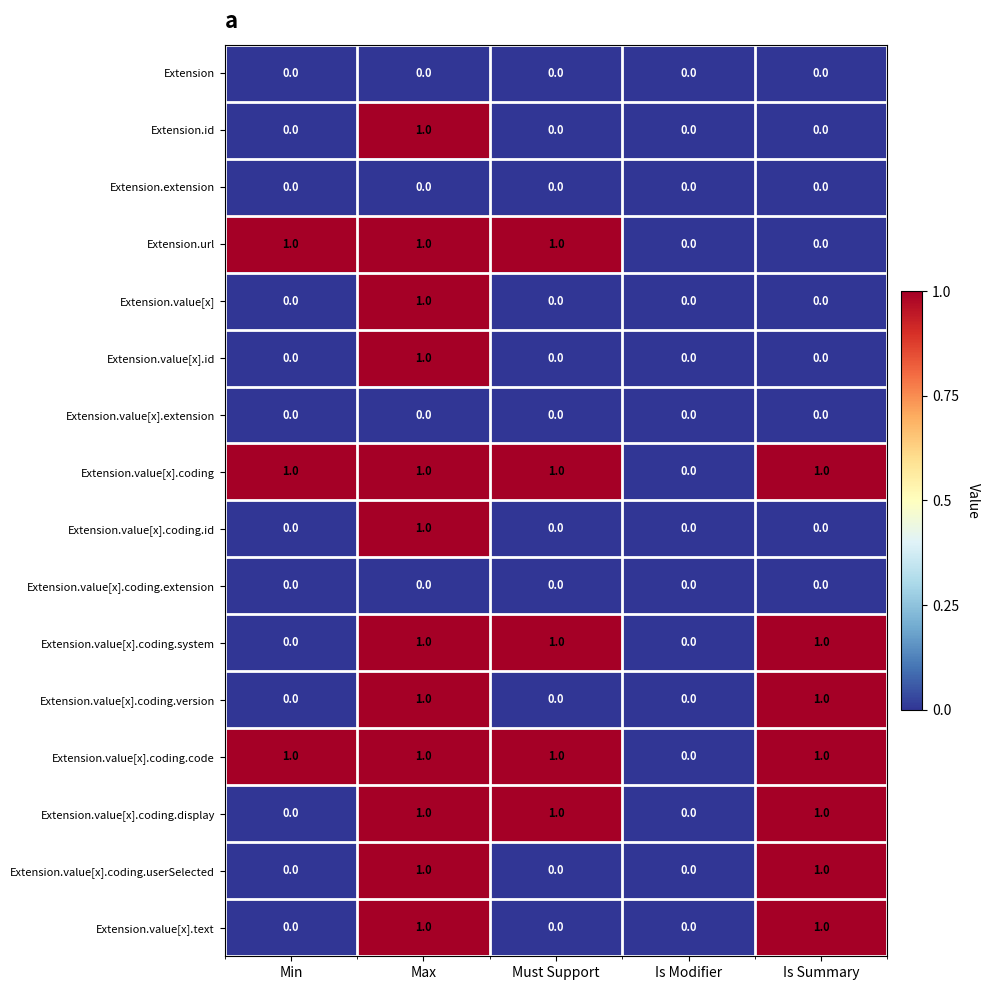

Is the value of Extension.value[x].coding.version at Is Summary greater than the value of Extension.value[x].id at Is Summary?

Yes